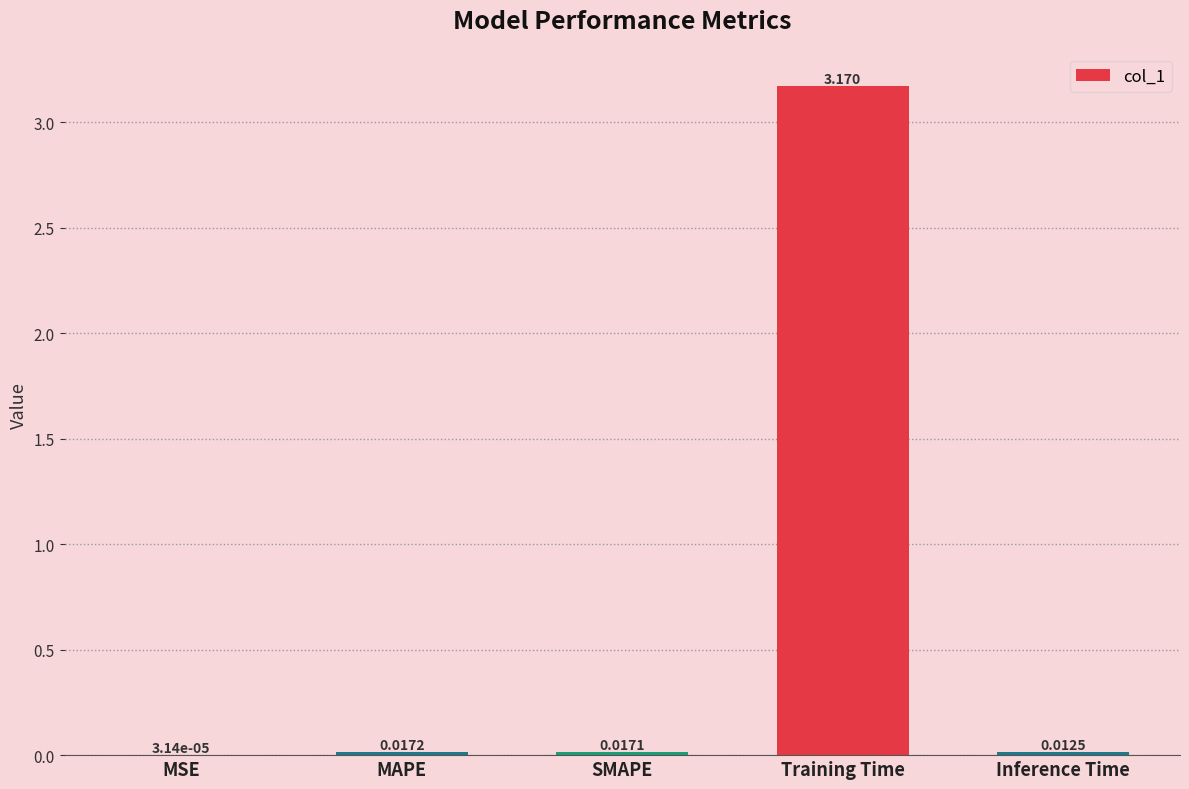

Are the bars horizontal?

No